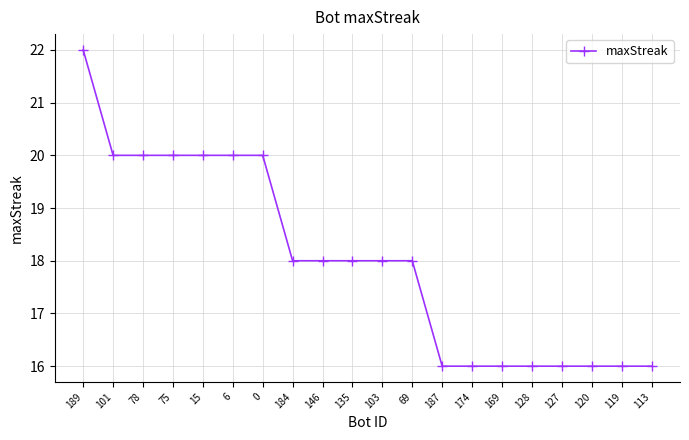

Reading right to left, list all the values displayed in this chart.

16	16	16	16	16	16	16	16	18	18	18	18	18	20	20	20	20	20	20	22